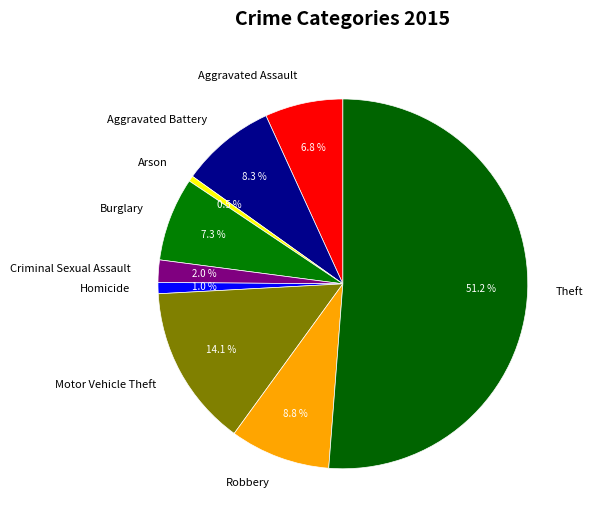

To the nearest percent, what percentage of the pie is Motor Vehicle Theft?

14%